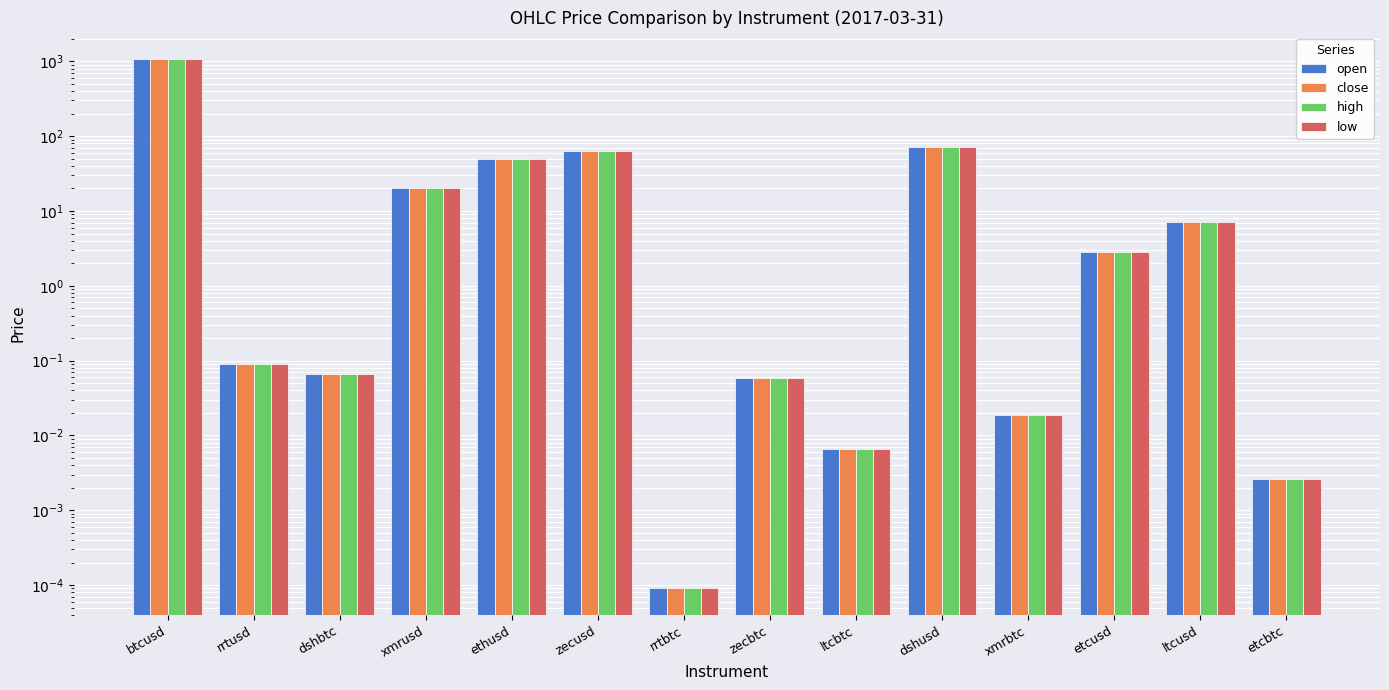

Reading left to right, list all the values displayed in this chart.

open: 1081.5	0.1	0.1	20.2	49.7	62.5	0.0	0.1	0.0	72.5	0.0	2.8	7.1	0.0
close: 1081.5	0.1	0.1	20.2	49.7	62.5	0.0	0.1	0.0	72.5	0.0	2.8	7.1	0.0
high: 1082.0	0.1	0.1	20.2	49.7	62.5	0.0	0.1	0.0	72.5	0.0	2.8	7.1	0.0
low: 1081.3	0.1	0.1	20.2	49.7	62.5	0.0	0.1	0.0	72.5	0.0	2.8	7.1	0.0